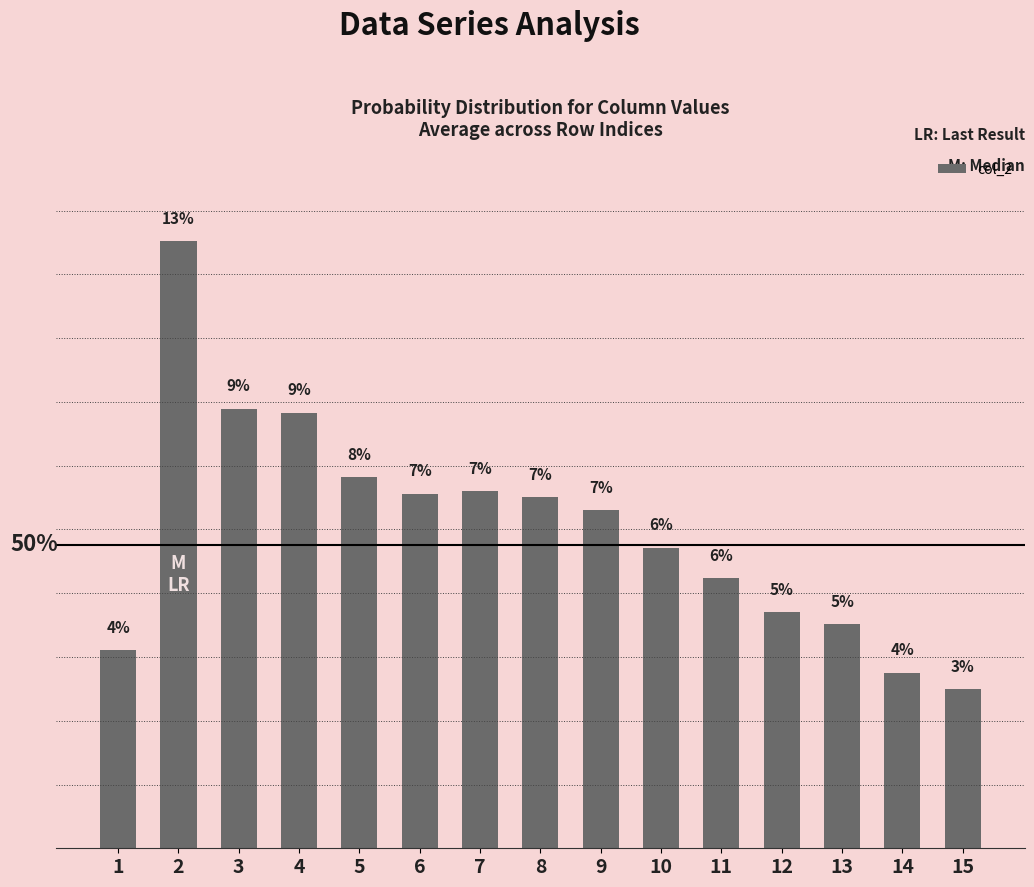

The chart shows a value of 4.7 at 13. True or false?

True